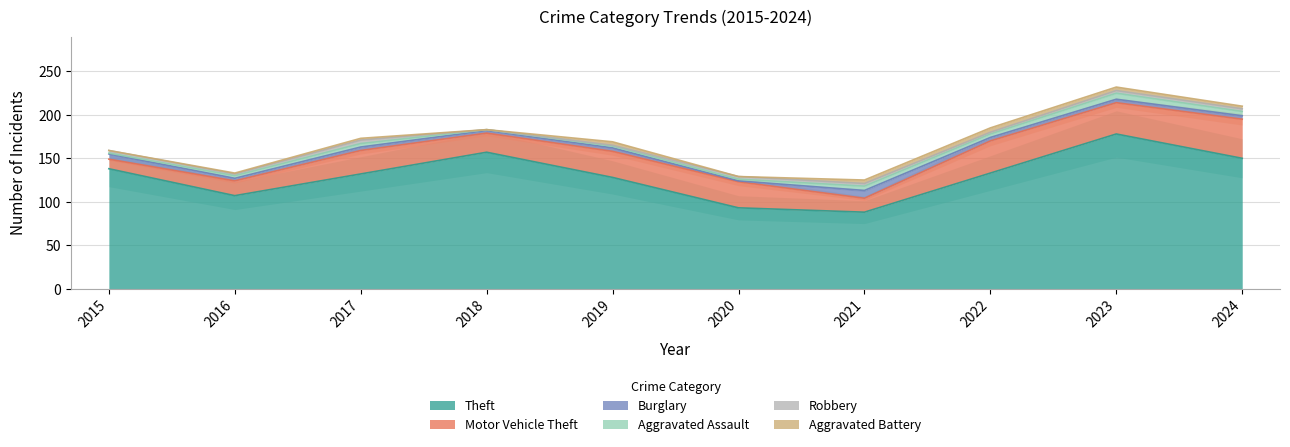

Which series has the largest total across all categories?

Theft